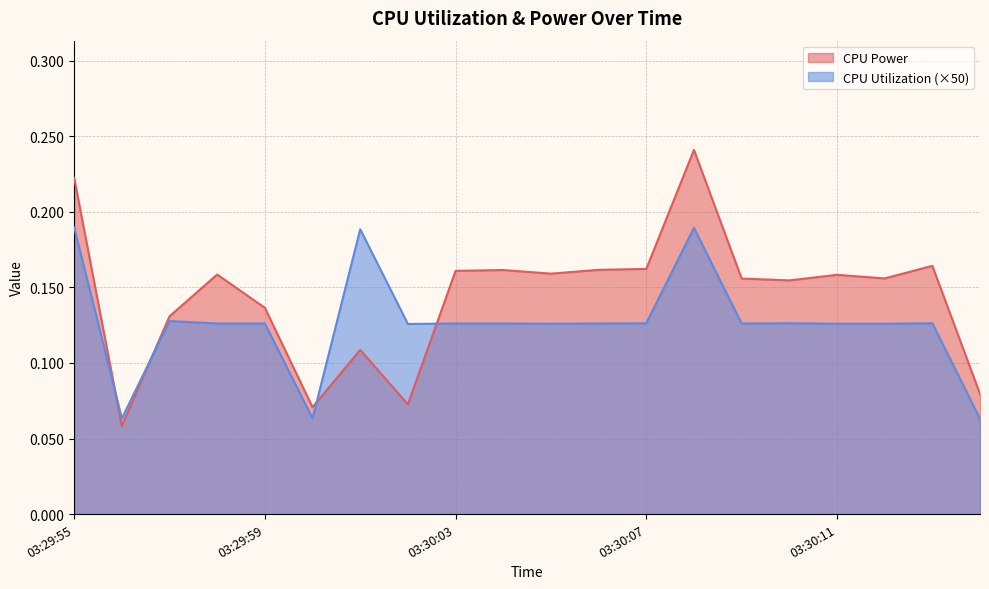

How many interior local valleys does the CPU Power series have?

6